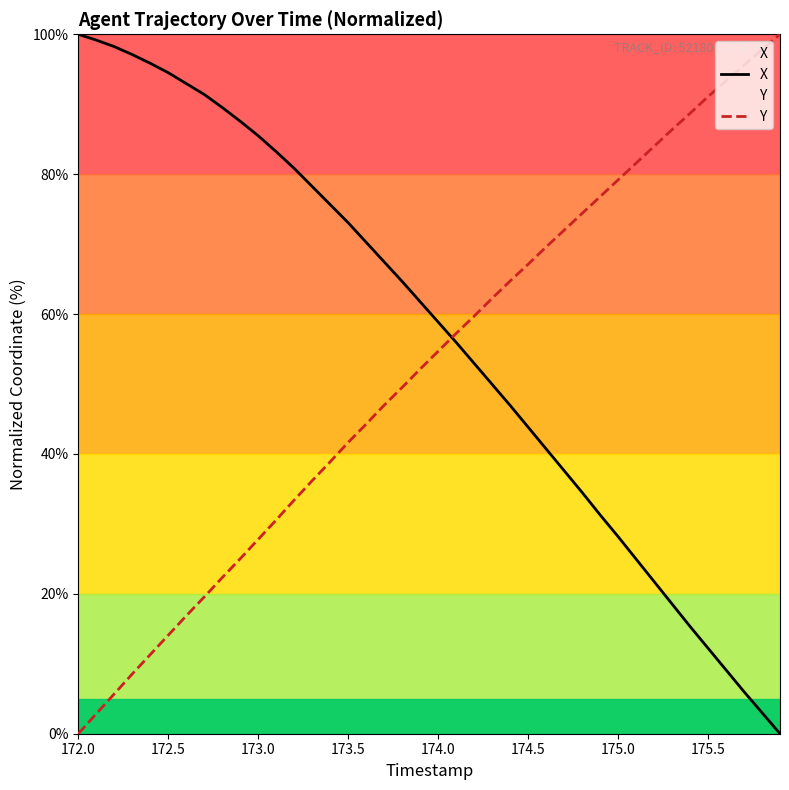

Which series has the largest total across all categories?

X